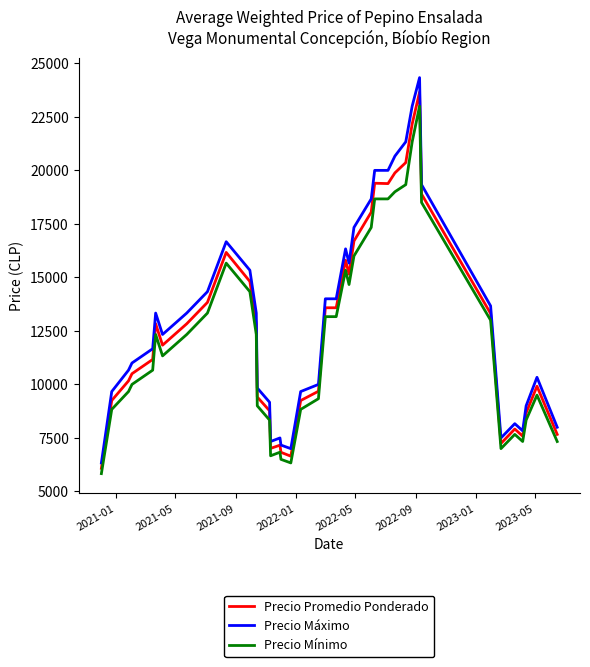

List the series in order of their overall mean, highest first.

Precio Máximo, Precio Promedio Ponderado, Precio Mínimo